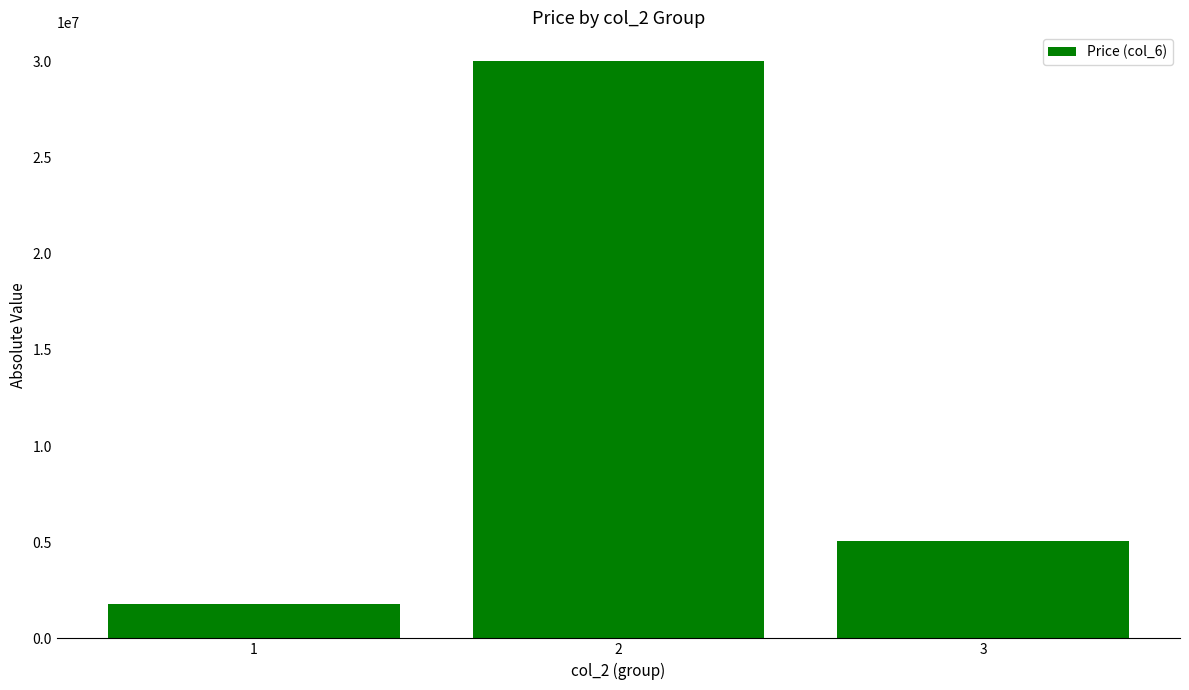

Where is the data nearest to the value 15905021?

3